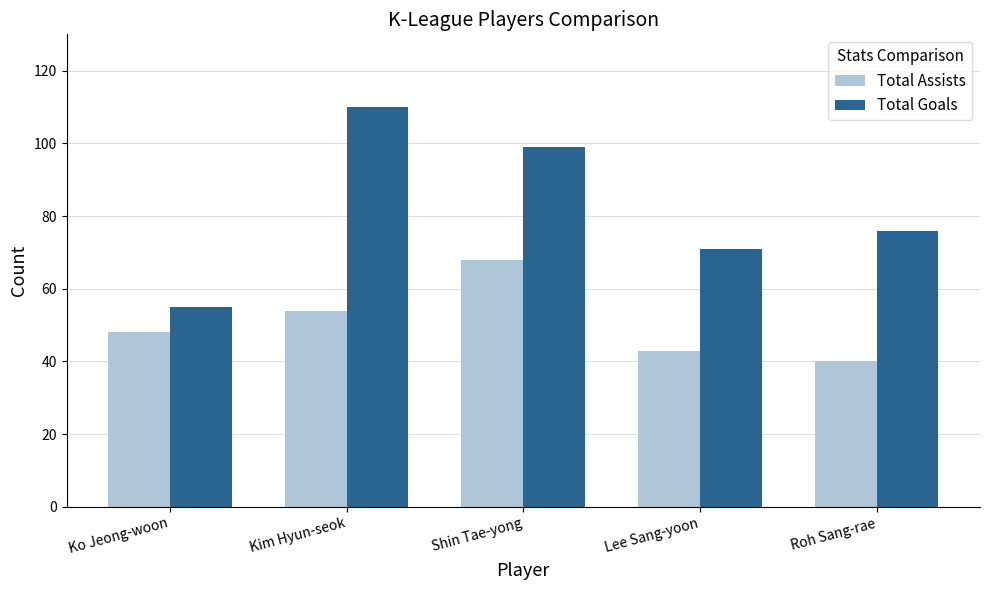

At which category is the sum across all series the highest?

Shin Tae-yong